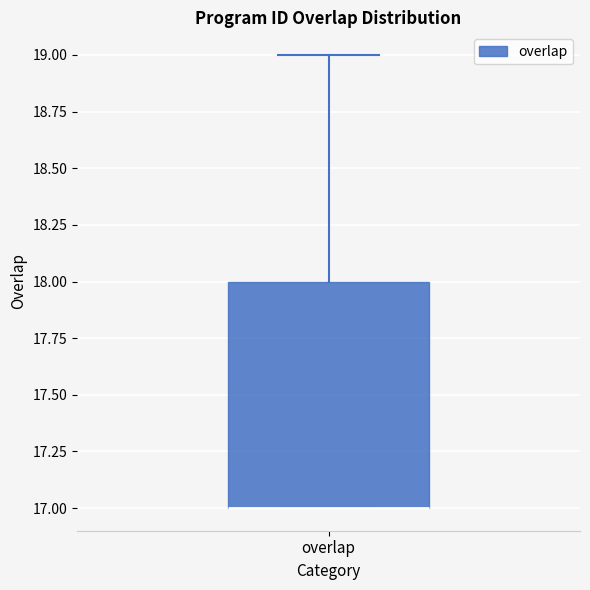

Transcribe this box plot: give where the median line is, the range the box spans, and where the two whiskers end, as read against the y-axis. The values are not printed on the chart, so give them approximately, as read against the axis.

median 17 (drawn on the box's lower edge), box 17 to 18, whiskers 17 to 19